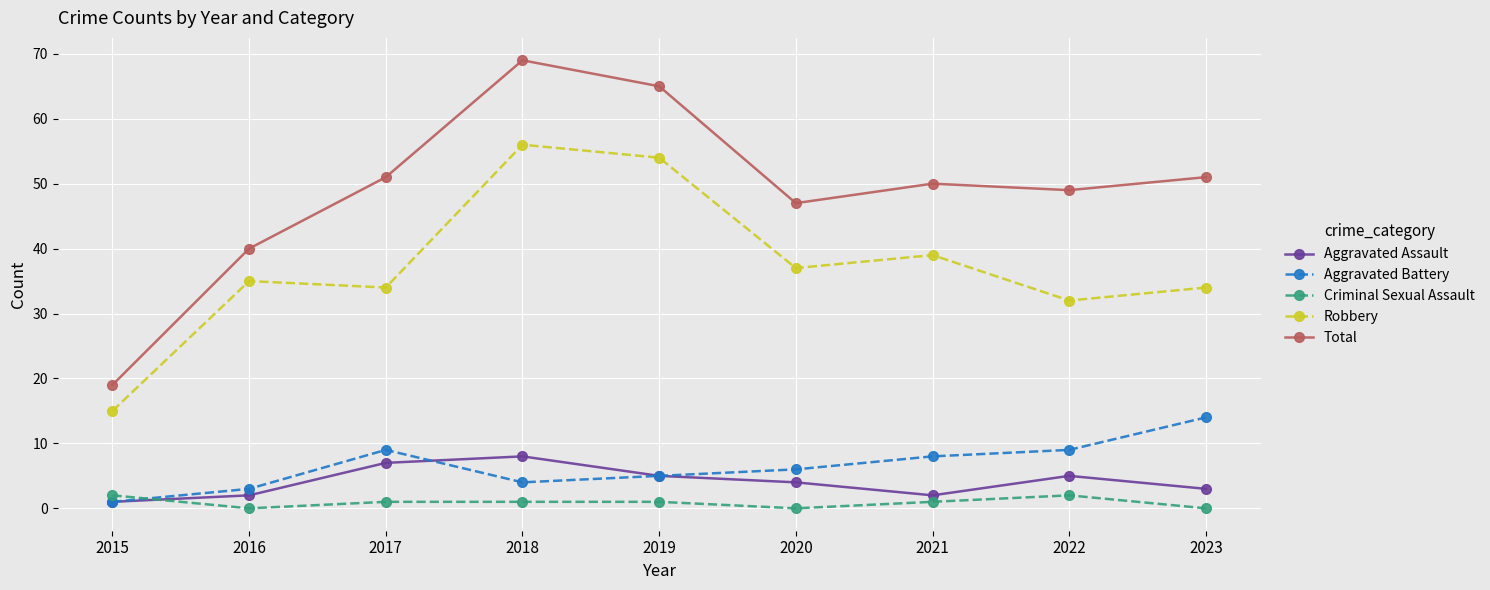

In Aggravated Battery, how many points are higher than both neighbors (excluding endpoints)?

1